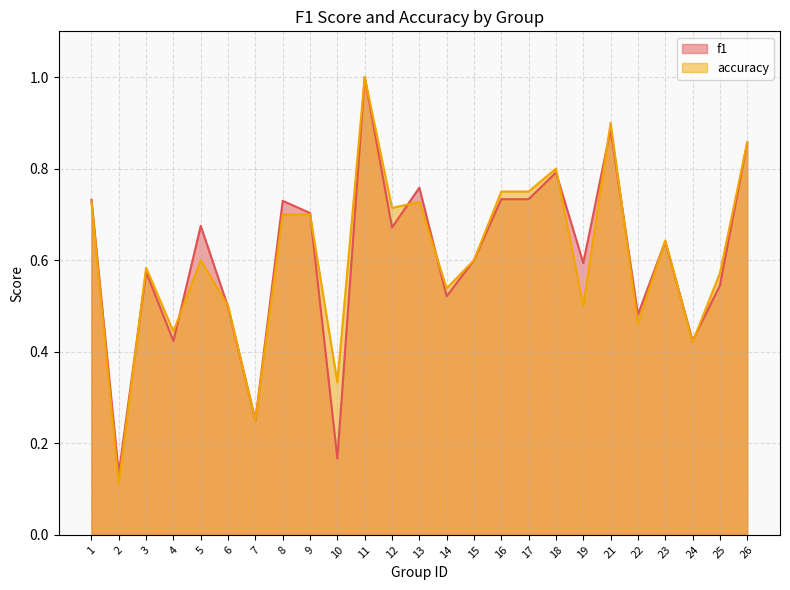

Does the chart display data point markers on the line(s)?

No